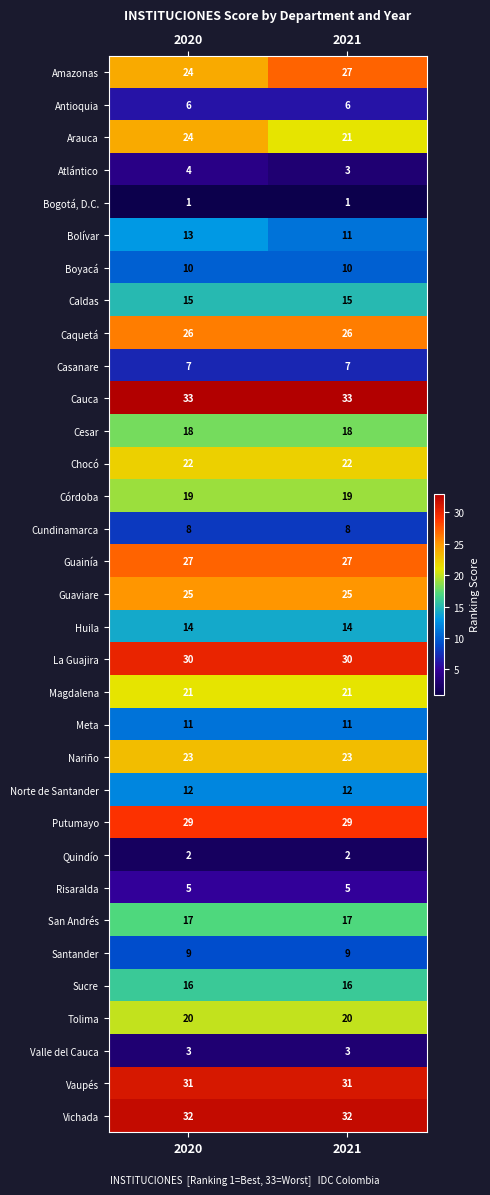

What is the difference between the highest and lowest values at 2021?

32